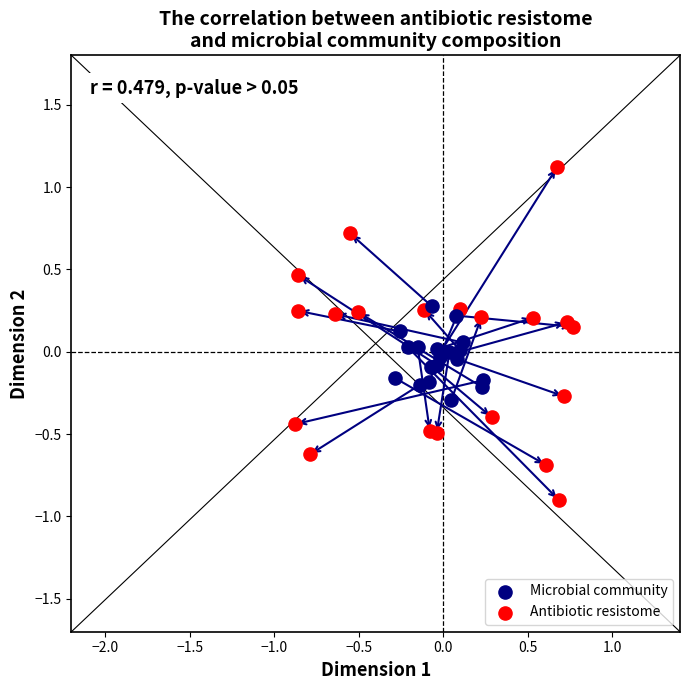

Which series has the widest spread of Y values?

Antibiotic resistome